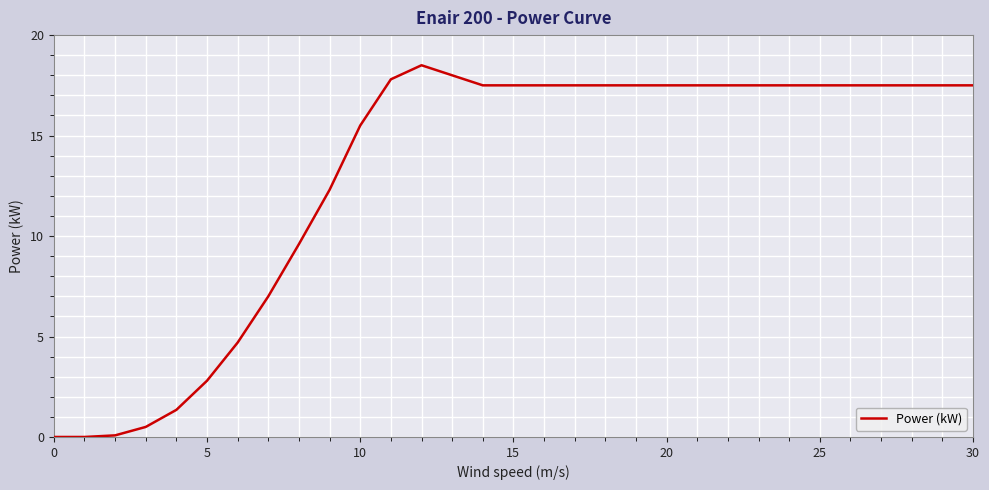

What is the maximum value shown in the chart?

18.5